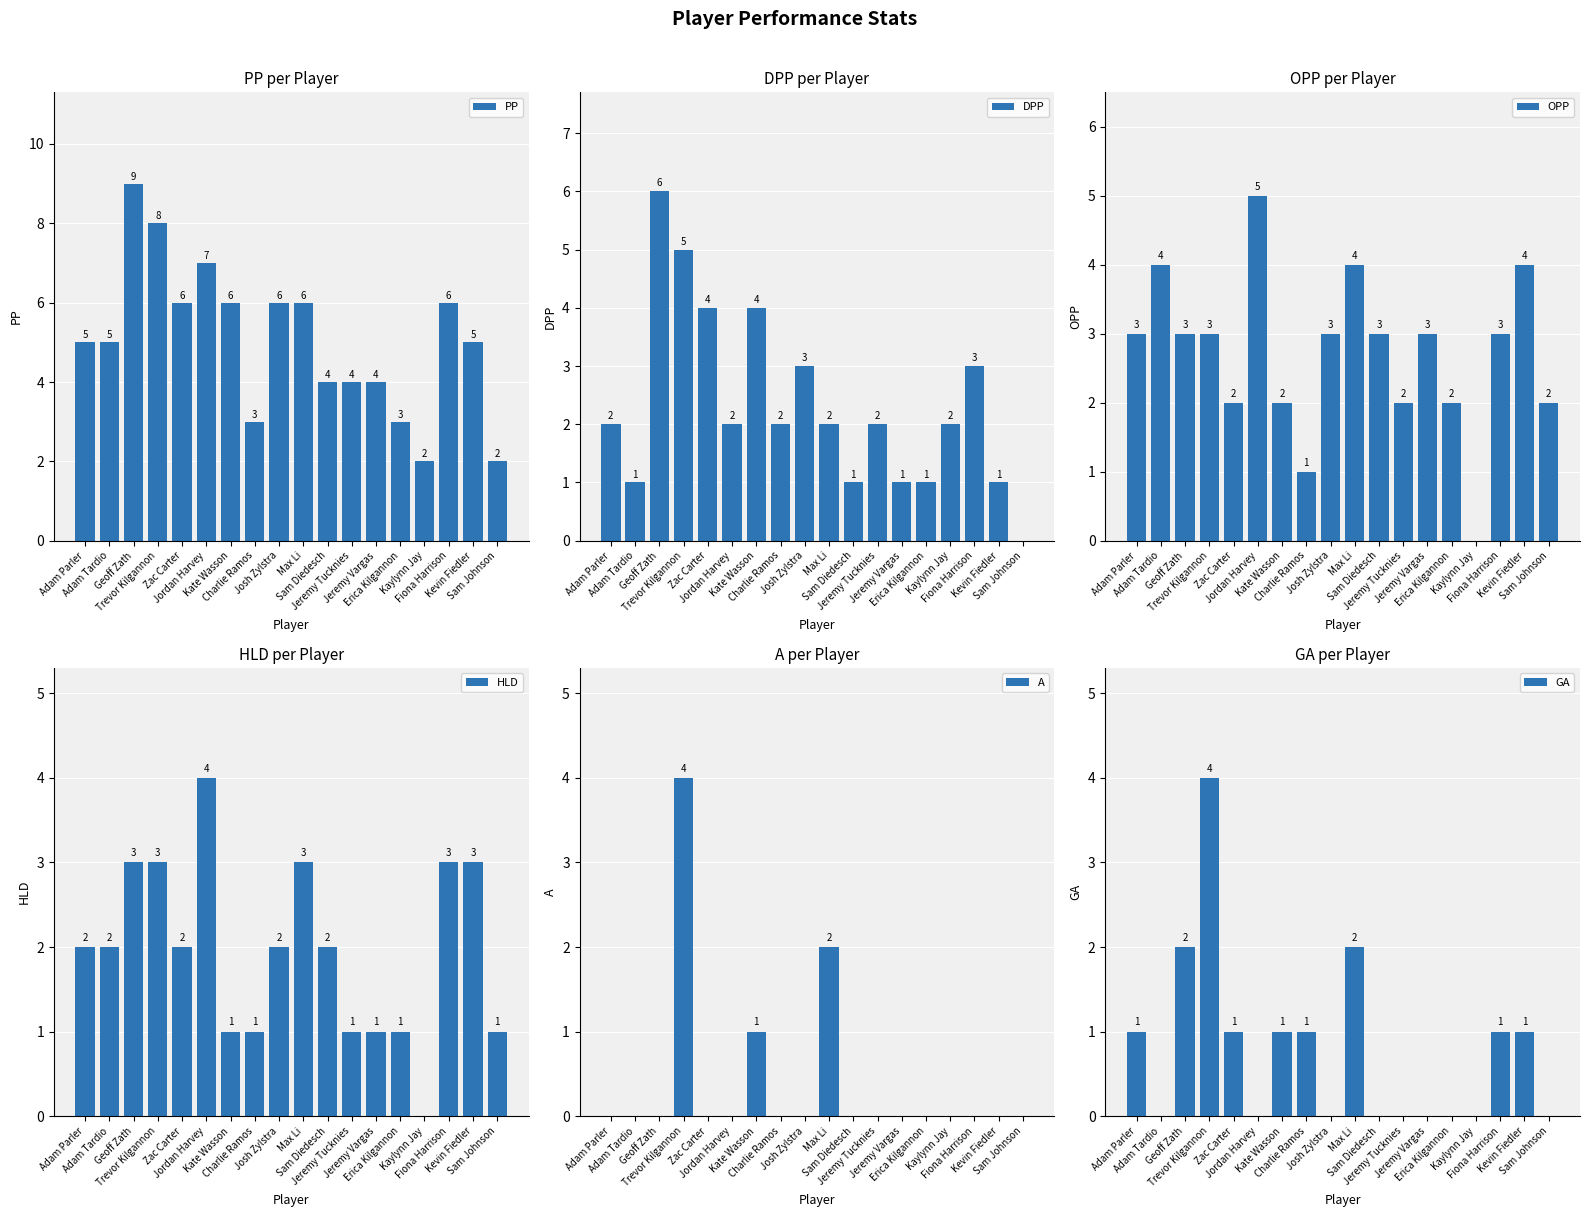

At which category is the sum across all series the highest?

Trevor Kilgannon